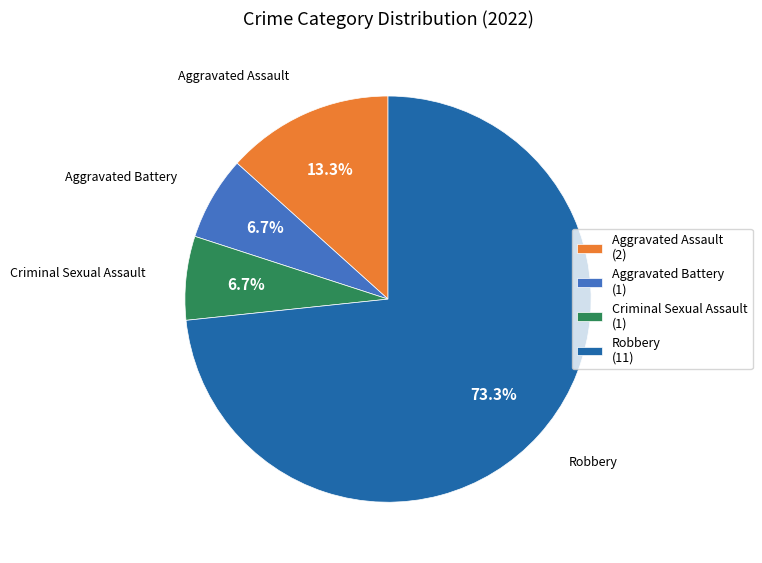

What is the ratio of the value at Criminal Sexual Assault (1) to the value at Aggravated Assault (2)?

0.5